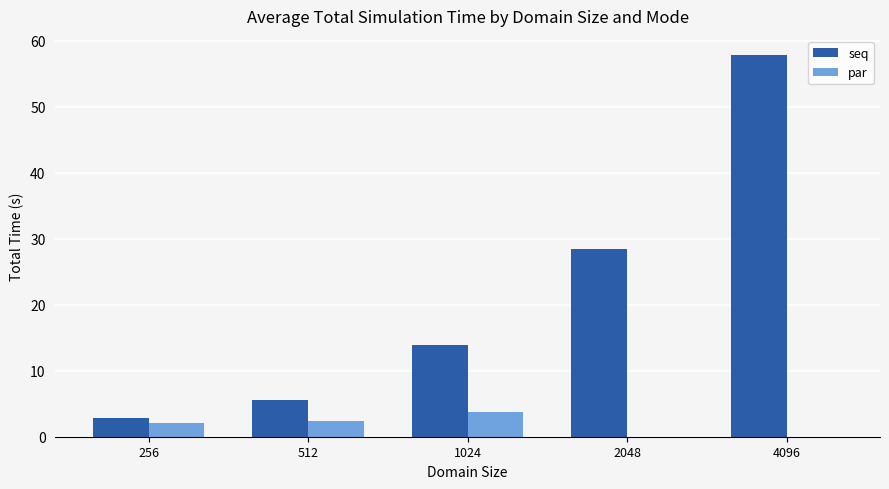

Which category has the highest value in the seq series?

4096